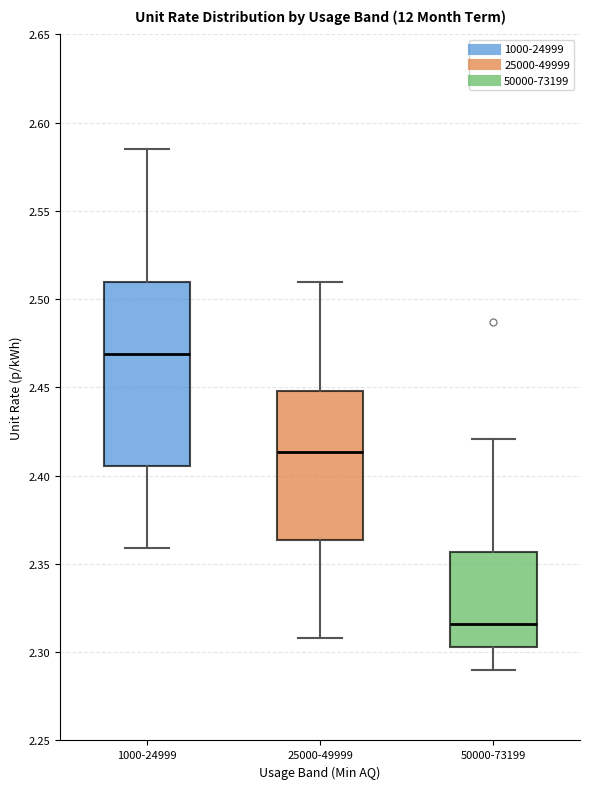

Comparing the boxes themselves (not the whiskers), which one is the tallest?

1000-24999